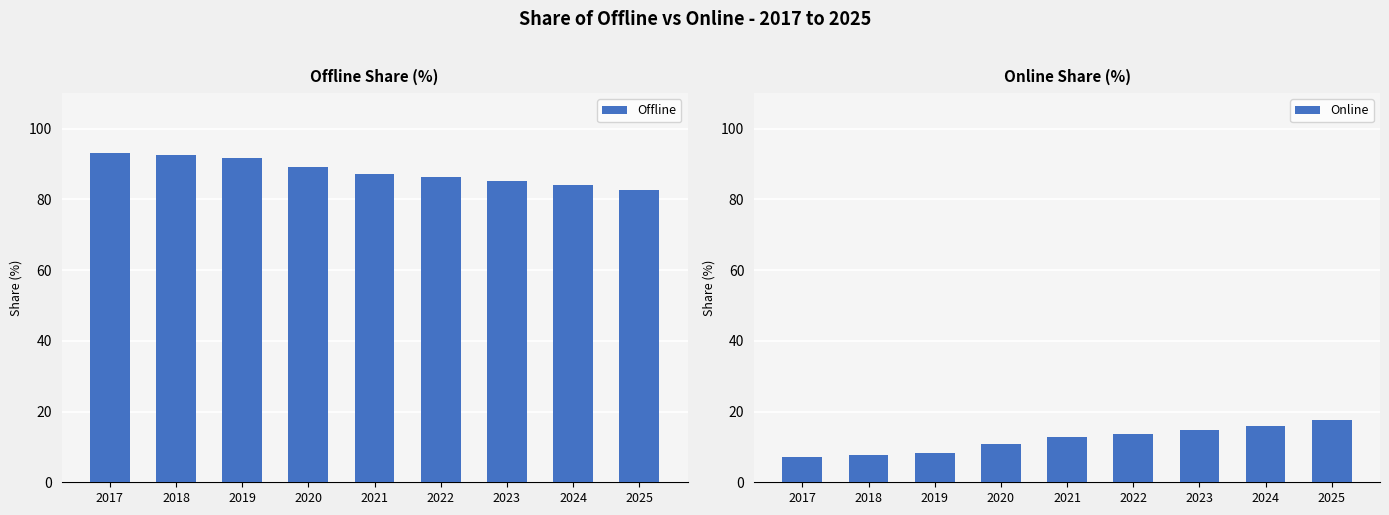

Is the value of Online at 2025 greater than the value of Offline at 2022?

No